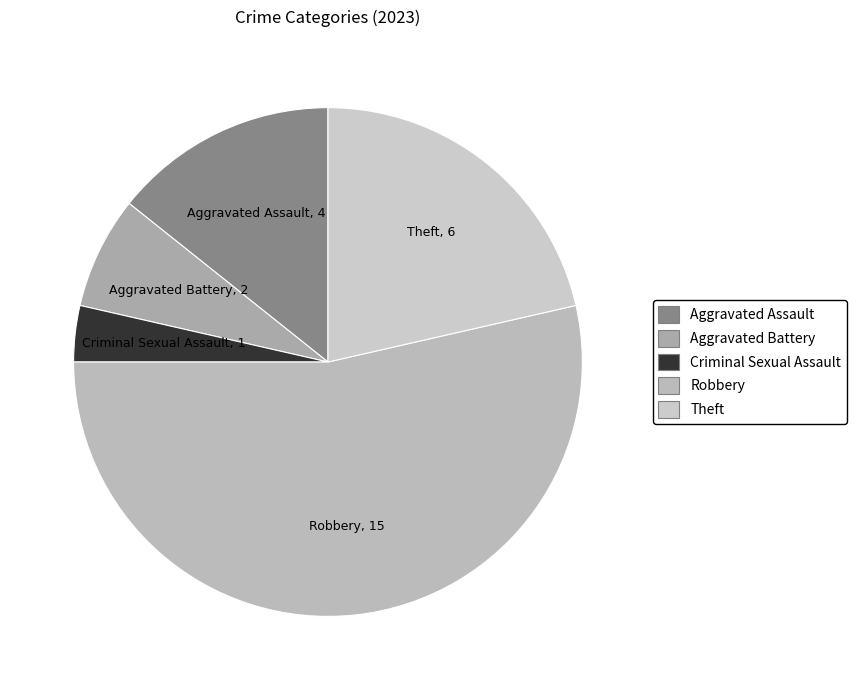

How many segments does this pie chart have?

5